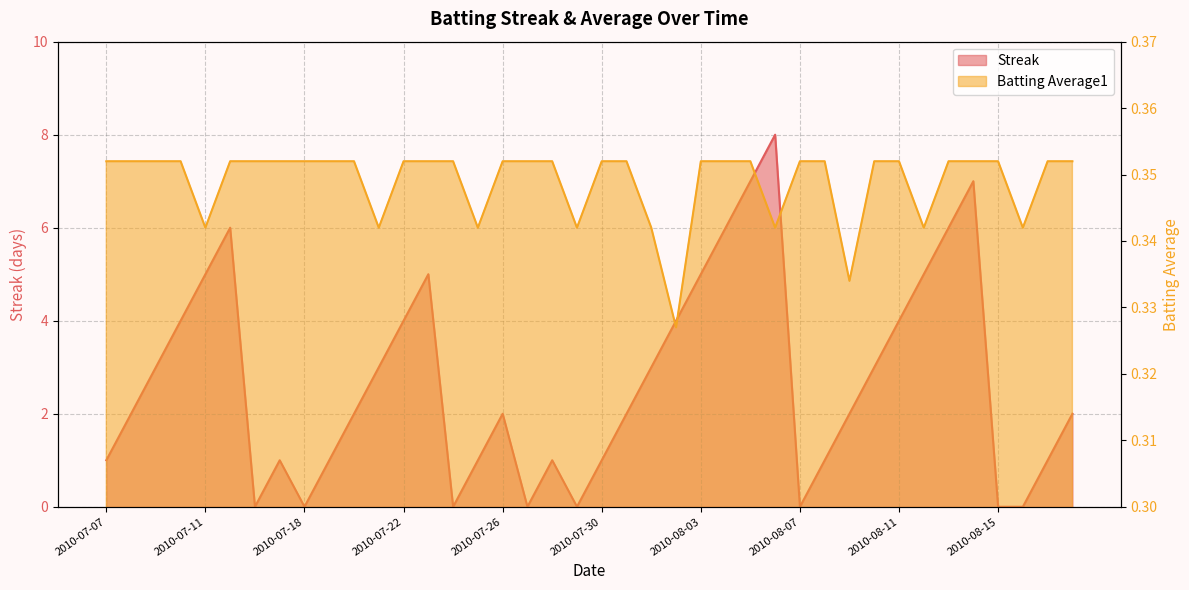

The Streak series shows 5.0 at 2010-07-11. True or false?

True